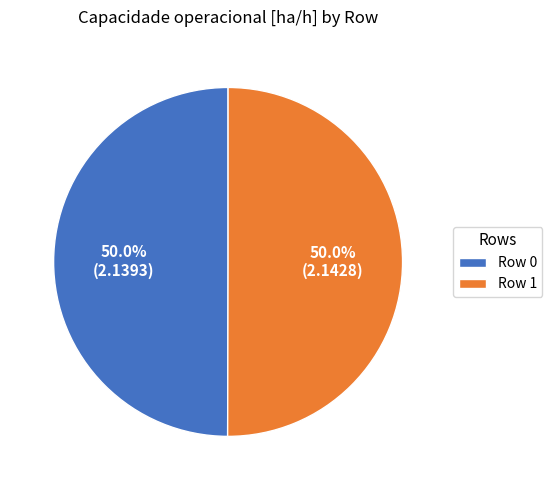

To the nearest percent, what percentage of the pie is Row 0?

50%